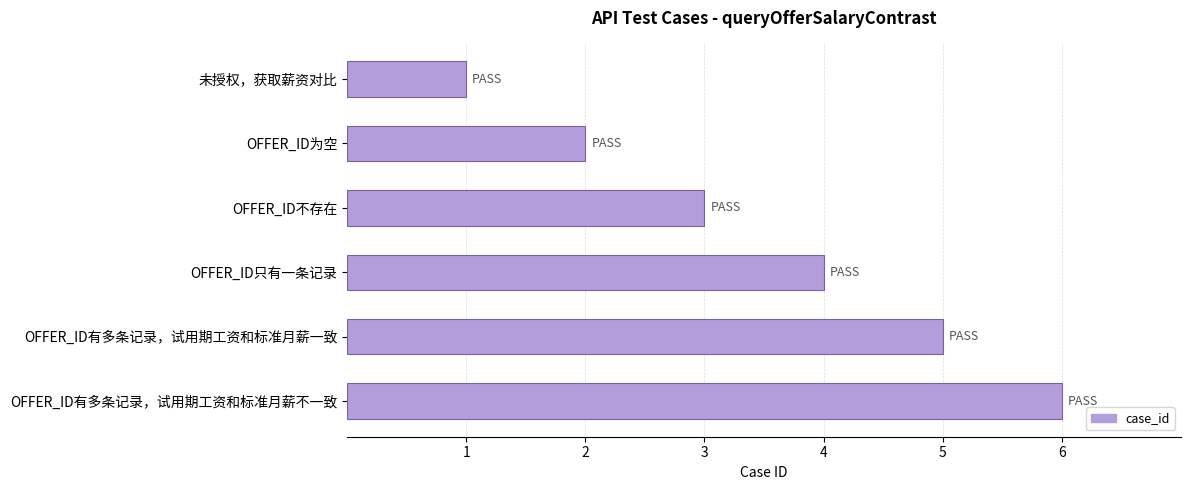

Which has a higher value, OFFER_ID有多条记录，试用期工资和标准月薪一致 or 未授权，获取薪资对比?

OFFER_ID有多条记录，试用期工资和标准月薪一致